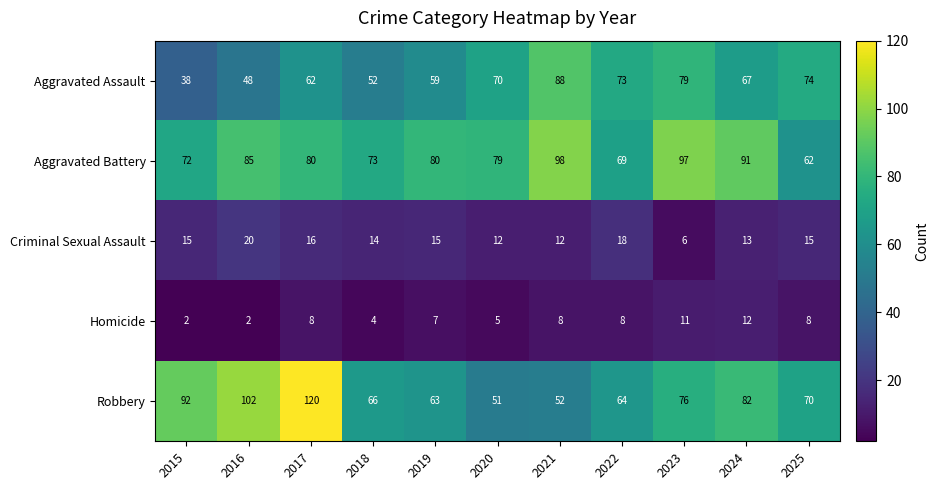

What value does the Aggravated Battery series have at 2025, to the nearest 5?

60